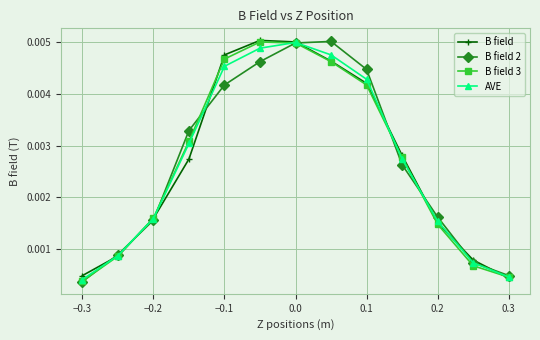

True or false: B field 3 has more than 2 interior local peaks.

False